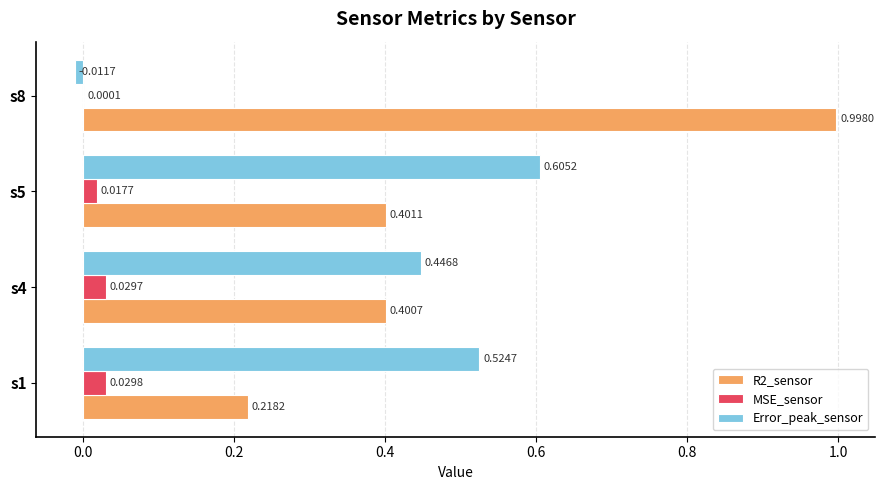

Which series has the widest spread of values?

R2_sensor